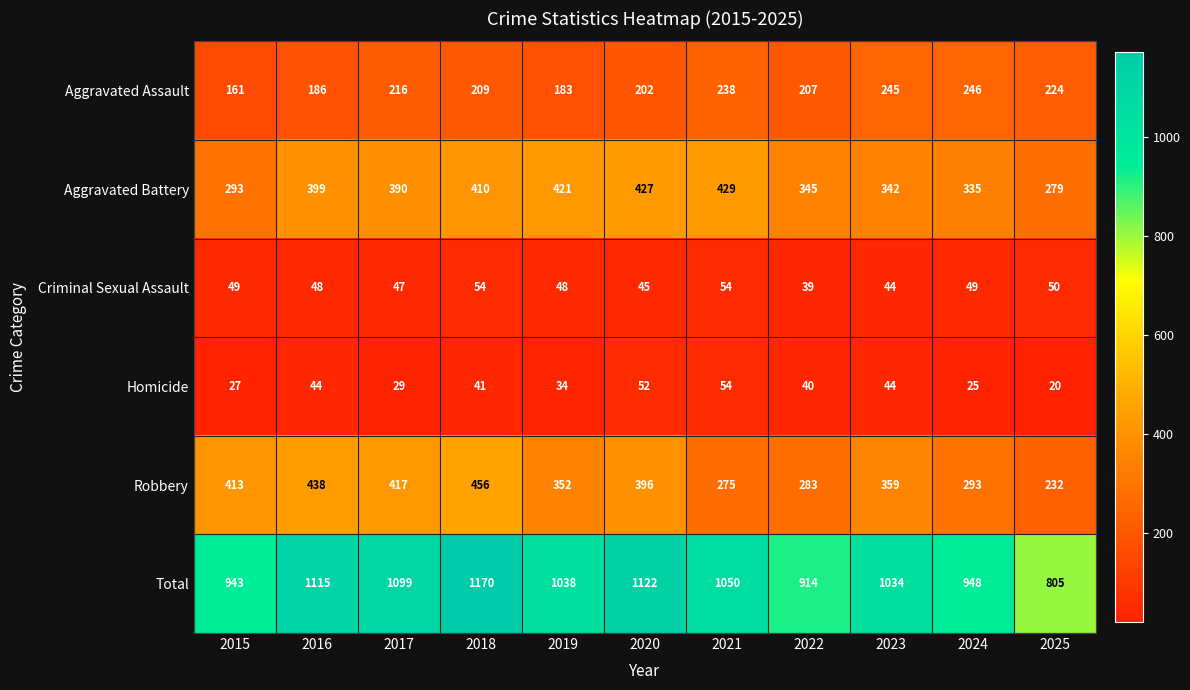

Rank the categories by Aggravated Assault value from highest to lowest.

2024, 2023, 2021, 2025, 2017, 2018, 2022, 2020, 2016, 2019, 2015